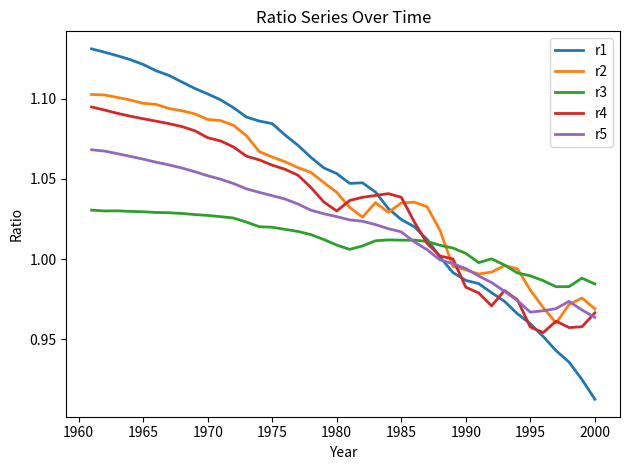

Which series has the widest spread of values?

r1